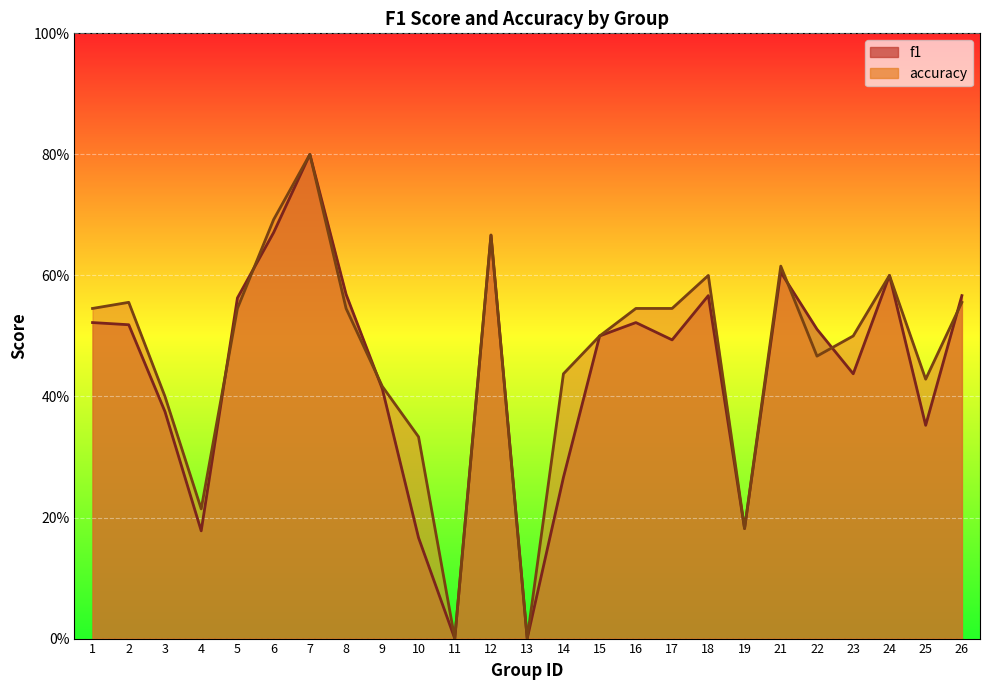

Is it true that f1 equals 0.3 at 3?

False